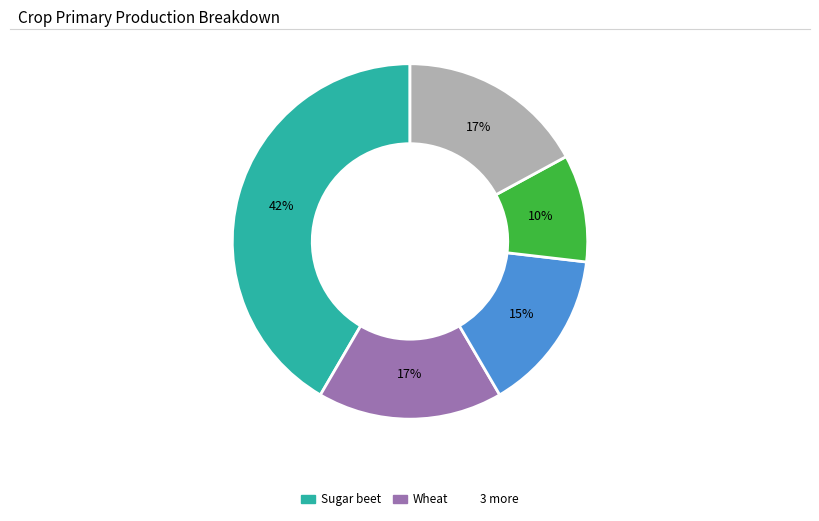

Does any single category account for the majority?

No